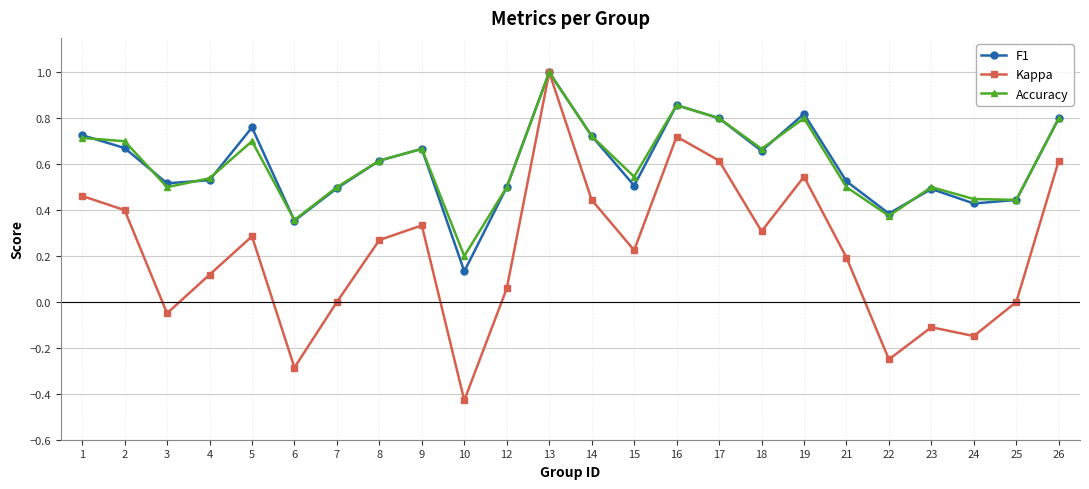

How many series are shown in this chart?

3